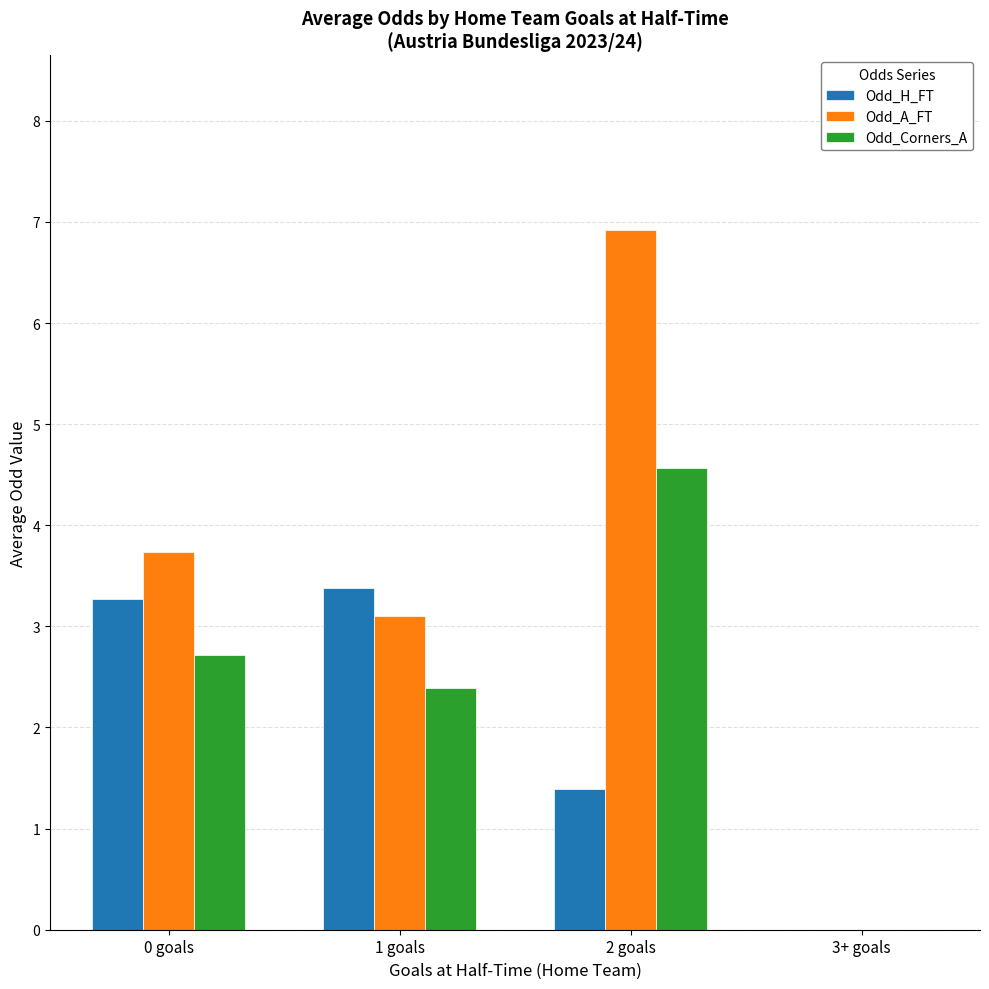

Where is Odd_A_FT nearest to the value 3?

1 goals